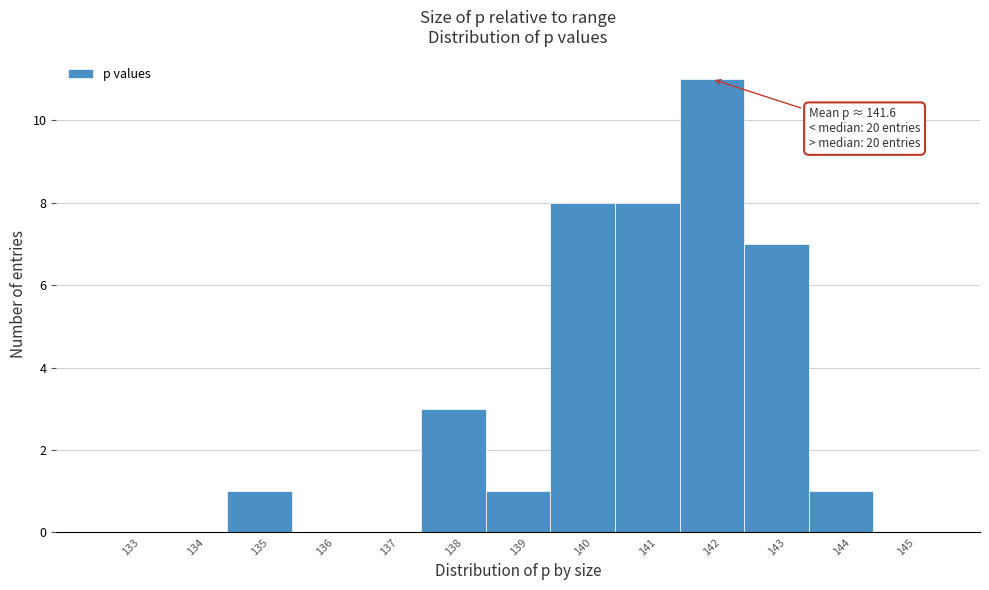

Reading right to left, what are all the values shown in this chart?

145=0	144=1	143=7	142=11	141=8	140=8	139=1	138=3	137=0	136=0	135=1	134=0	133=0